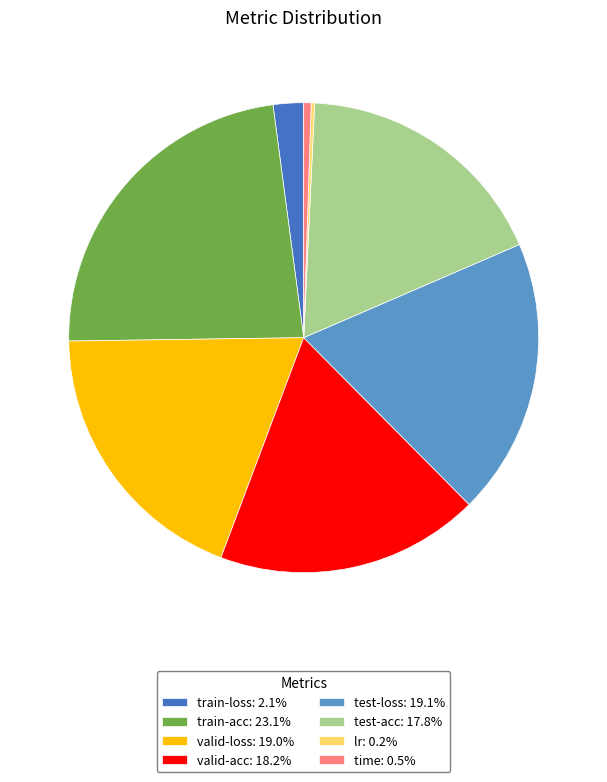

Combined, do valid-acc: 18.2% and time: 0.5% account for over 50%?

No